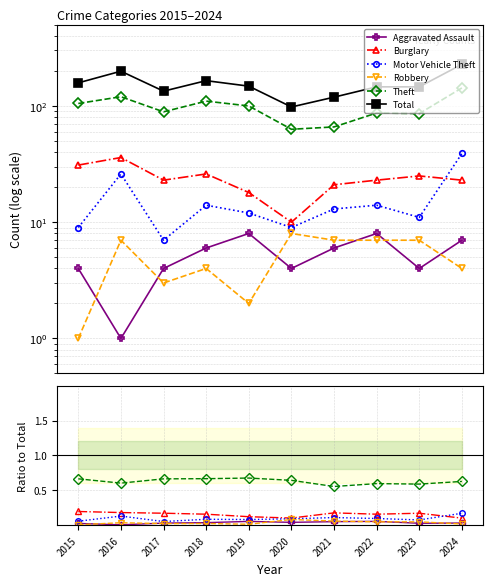

True or false: Theft has more than 1 points higher than both neighbors.

True